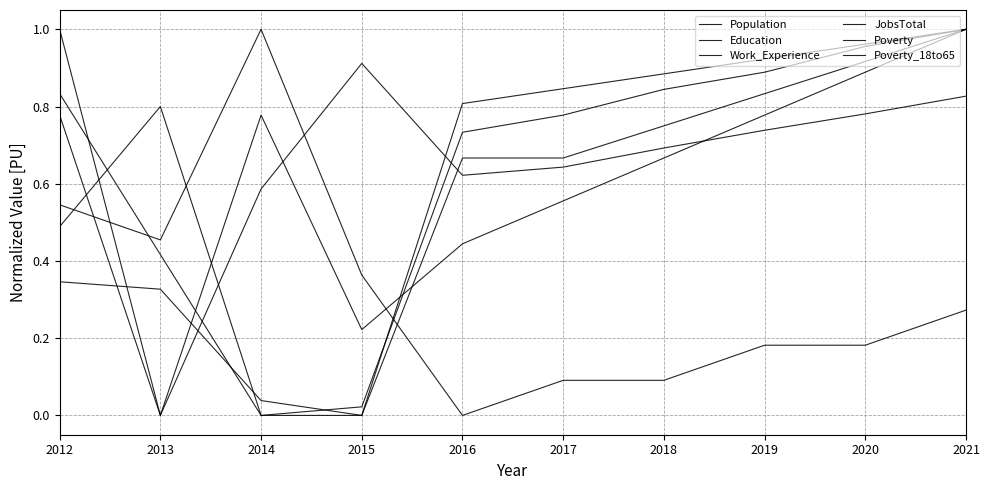

True or false: Work_Experience and Poverty_18to65 cross at least once.

True